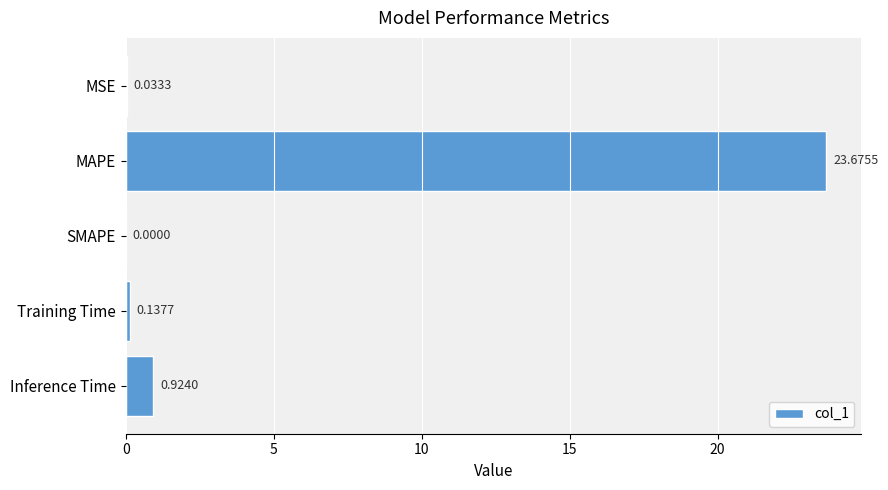

Which category has the highest value across all series?

MAPE